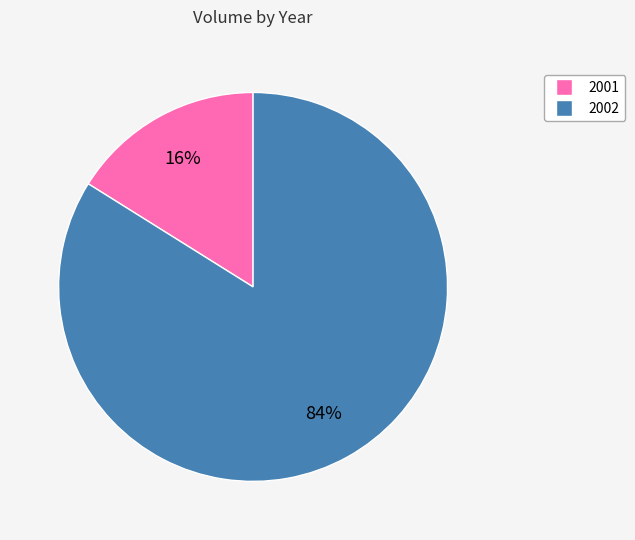

Is there a majority slice in this chart?

Yes